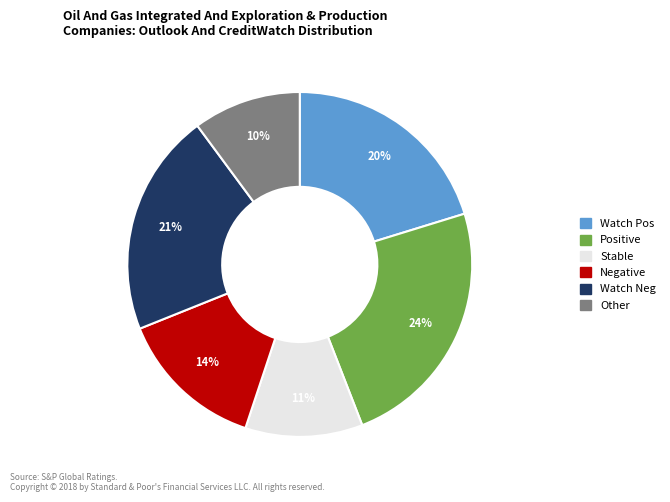

To the nearest percent, what is the average slice percentage?

17%